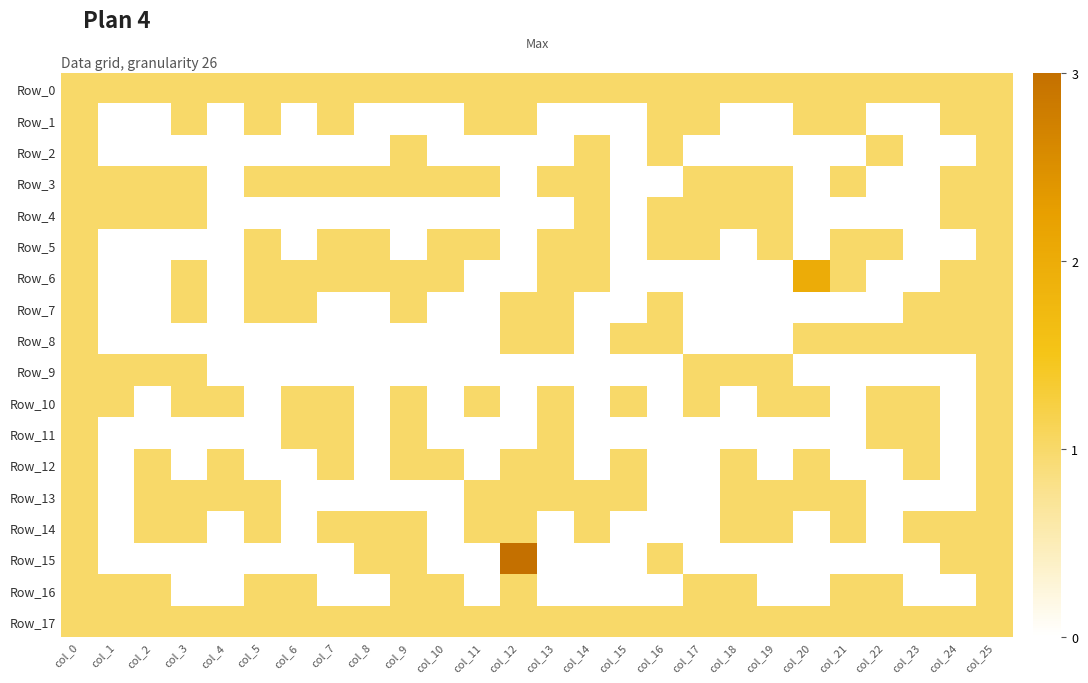

Which series changed the most between col_11 and col_25?

Row_2